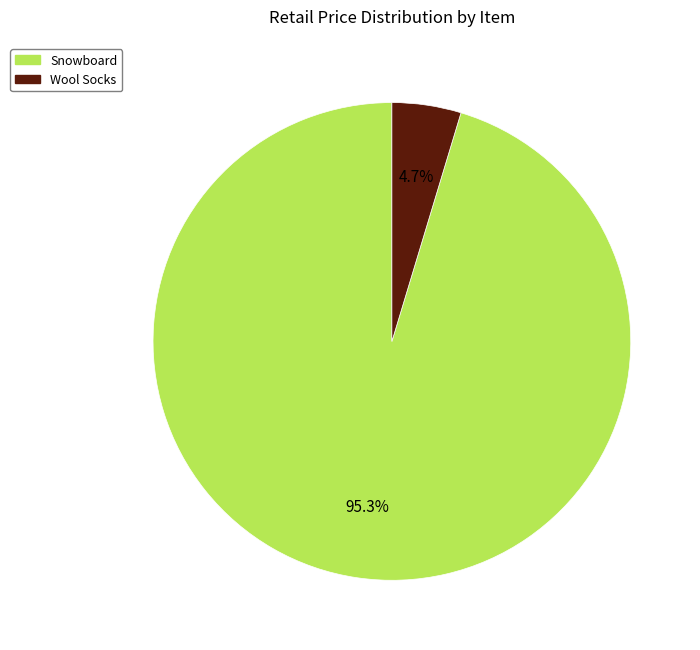

How many segments does this pie chart have?

2